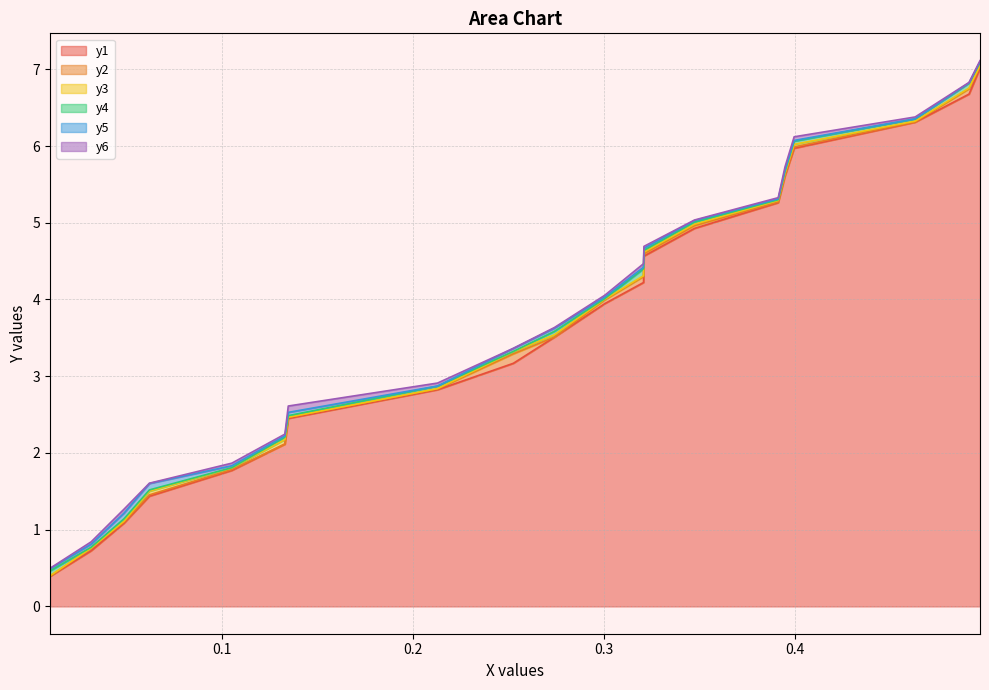

At which label does y3 reach its peak?

0.4972333333333552